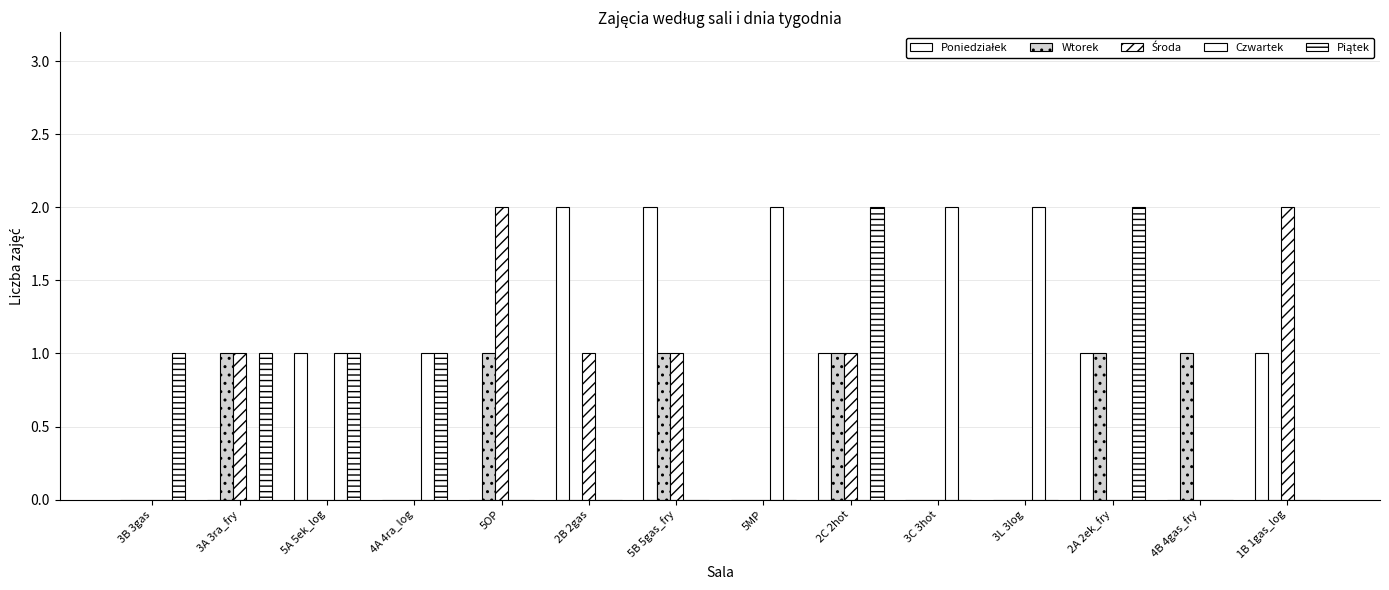

What is the label of the 2nd bar from the right?

4B 4gas_fry